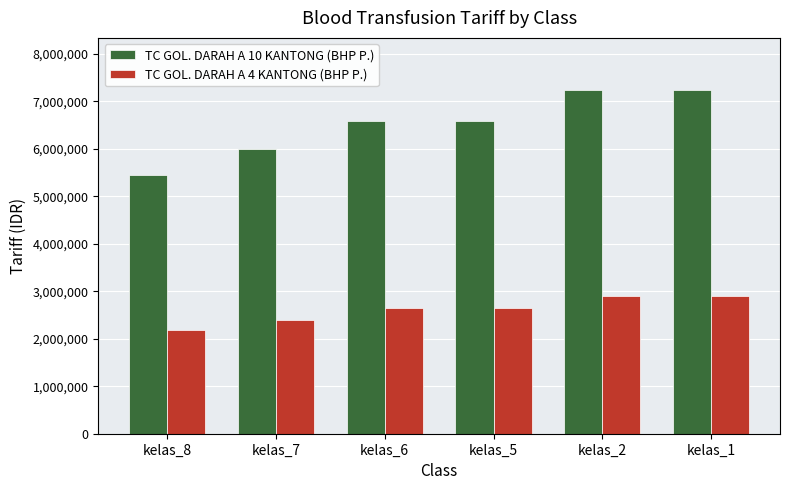

List the series in order of their overall mean, highest first.

TC GOL. DARAH A 10 KANTONG (BHP P.), TC GOL. DARAH A 4 KANTONG (BHP P.)